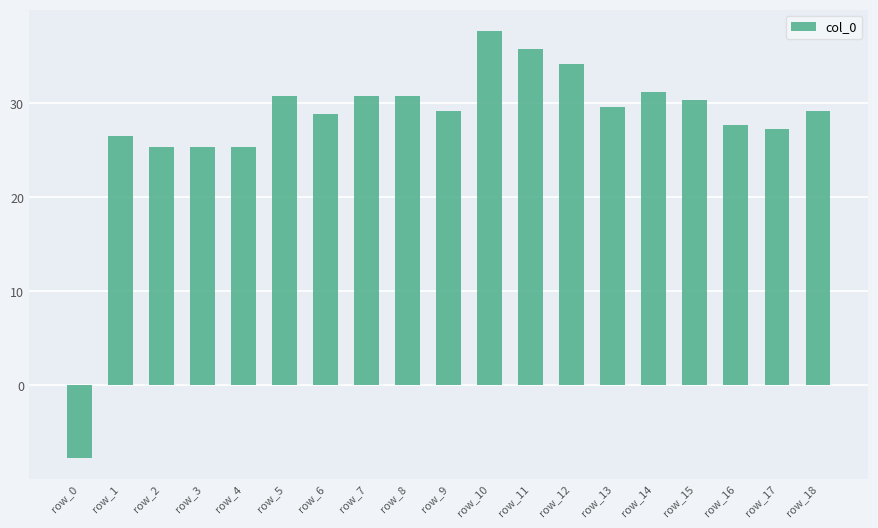

What is the approximate value at row_2?

25.4